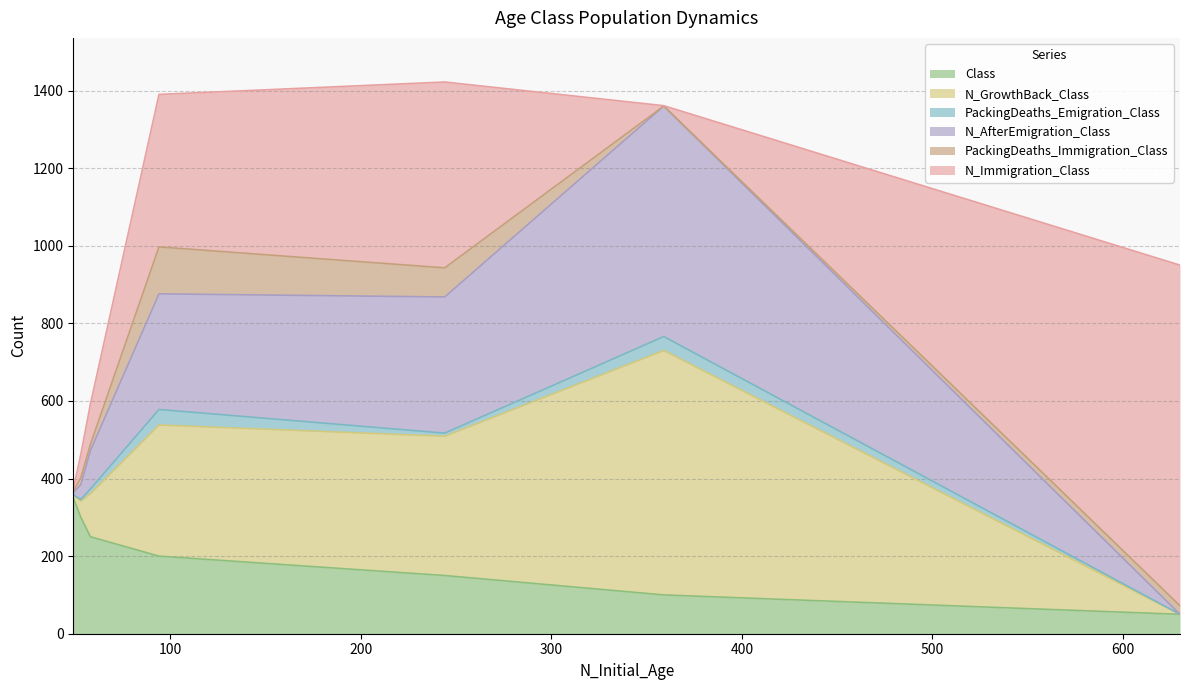

Is it true that N_AfterEmigration_Class equals 110 at 3?

False